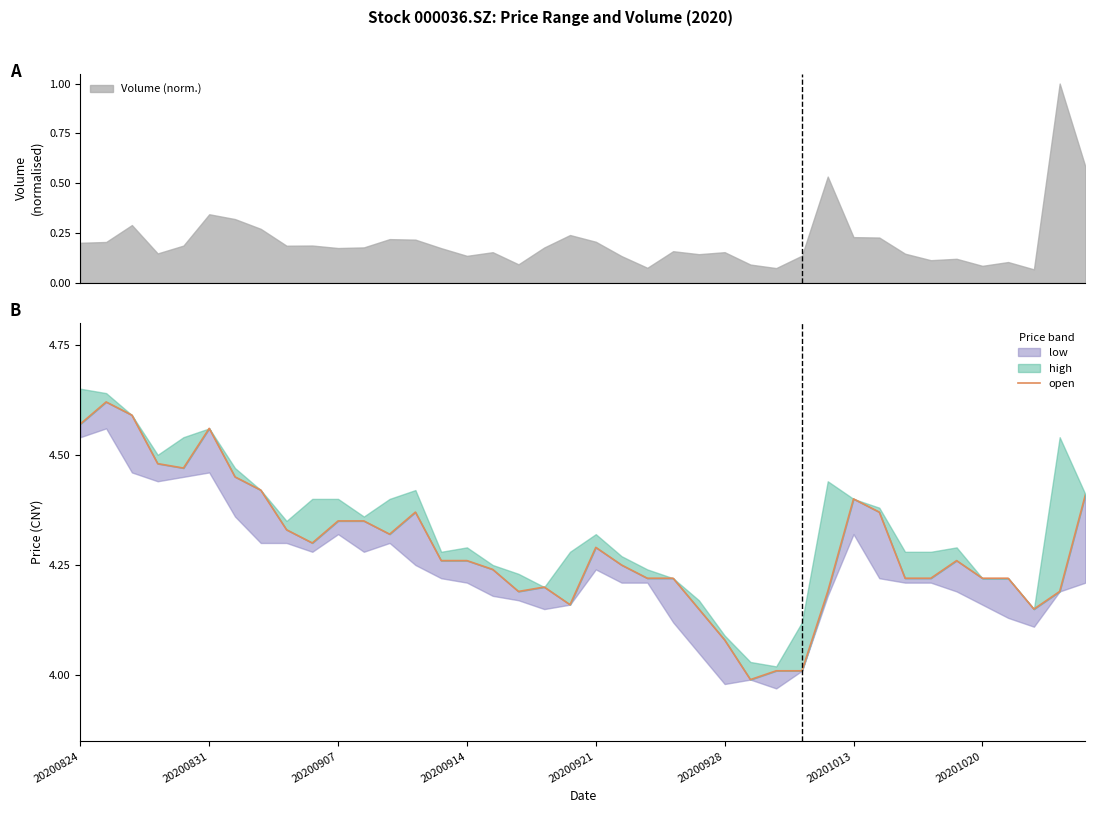

Which has a higher value, 20200907 or 20200928?

20200907